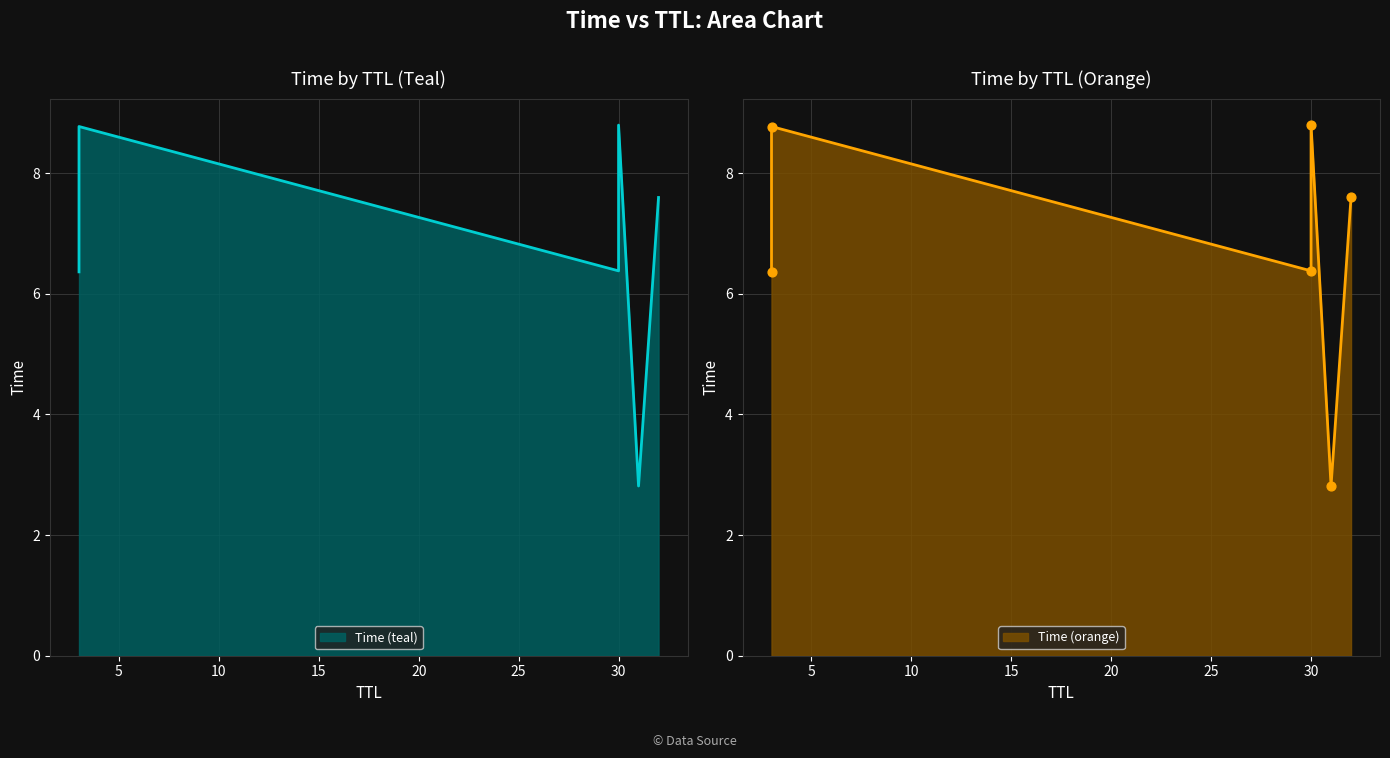

What is the ratio of the value at 32 to the value at 30?

0.9